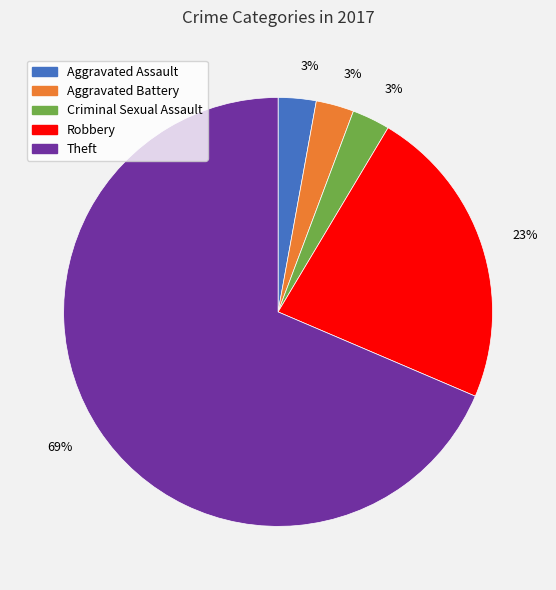

Which slice is the largest?

Theft